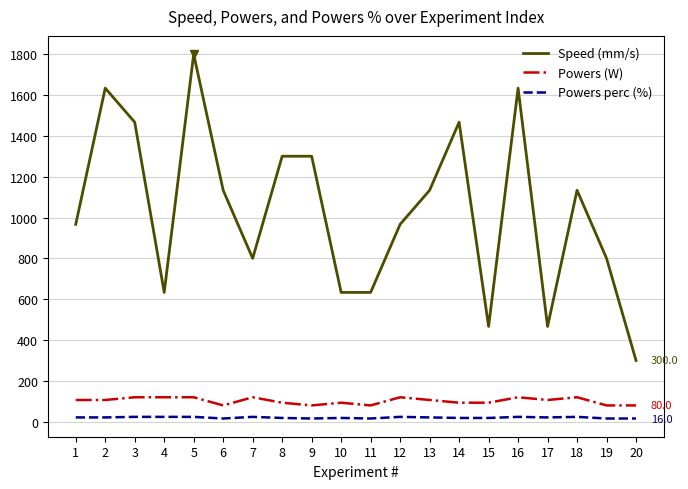

Between 3 and 18, which series saw the biggest shift?

Speed (mm/s)